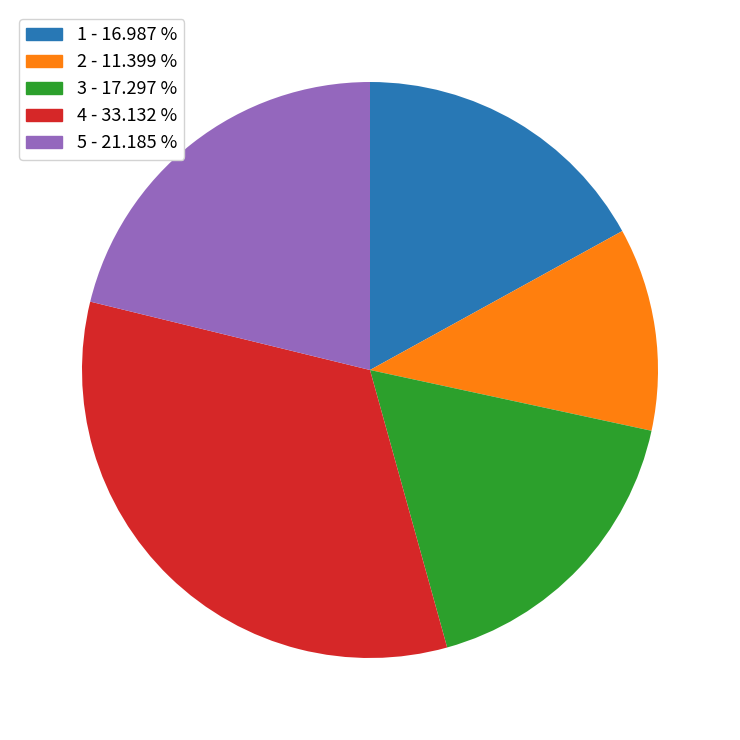

Is there a majority slice in this chart?

No